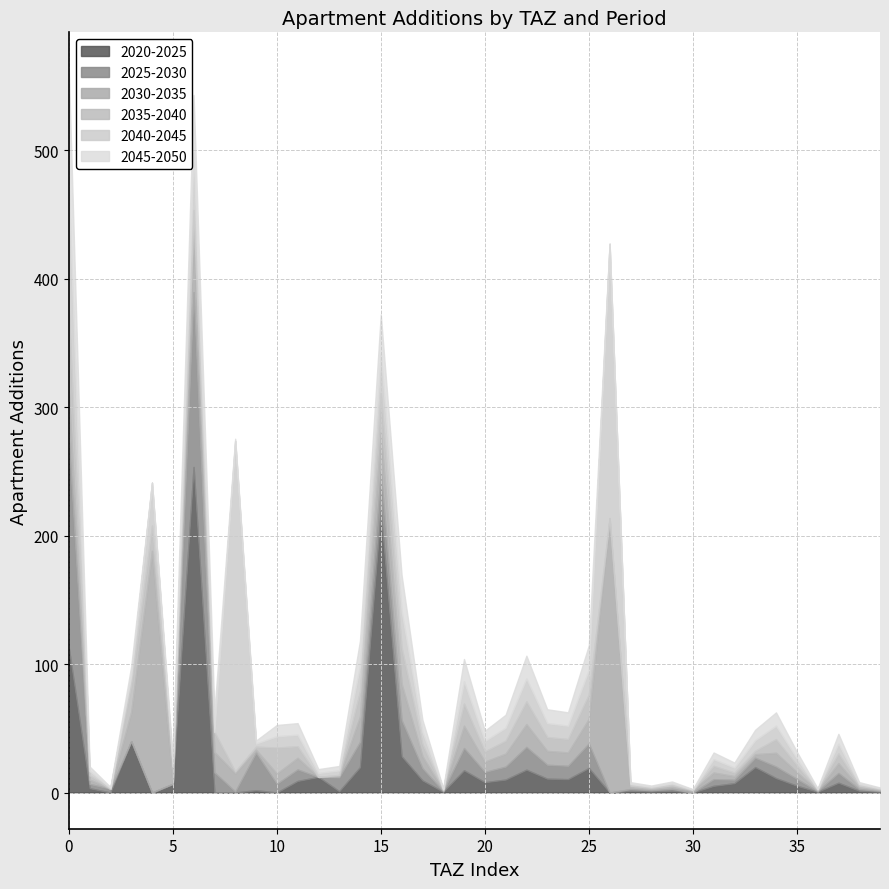

Does the chart display data point markers on the line(s)?

No